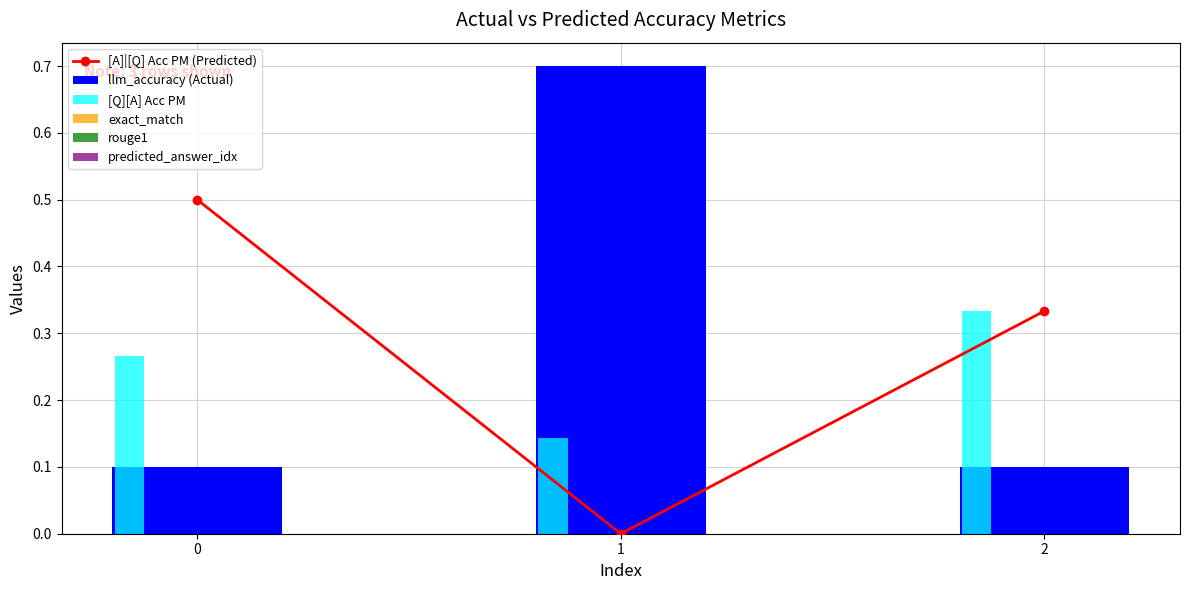

What is the spread (max minus min) of values at 0?

0.5